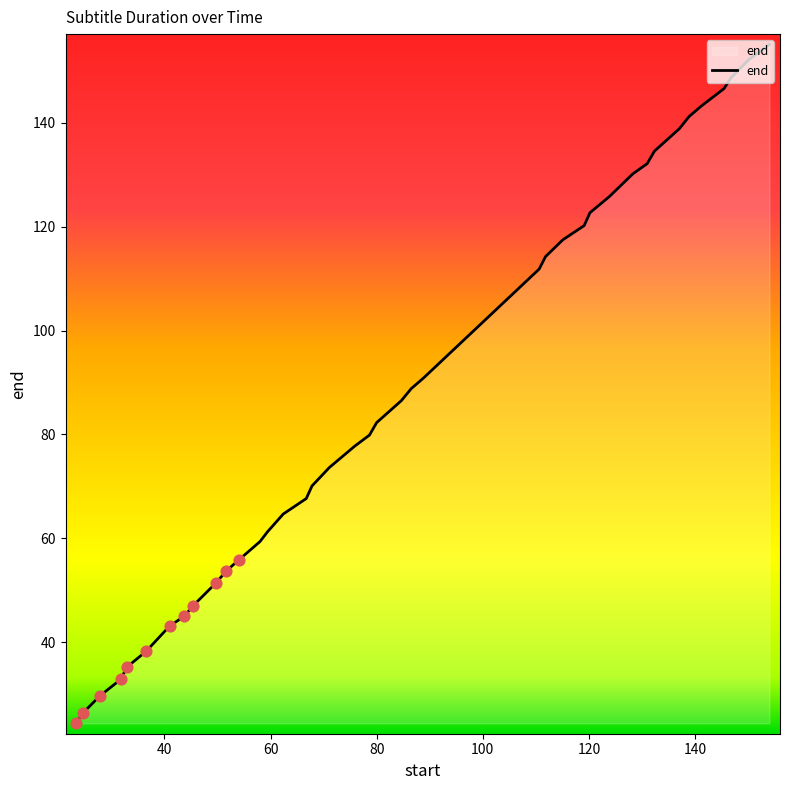

What is the greatest value displayed?

155.0